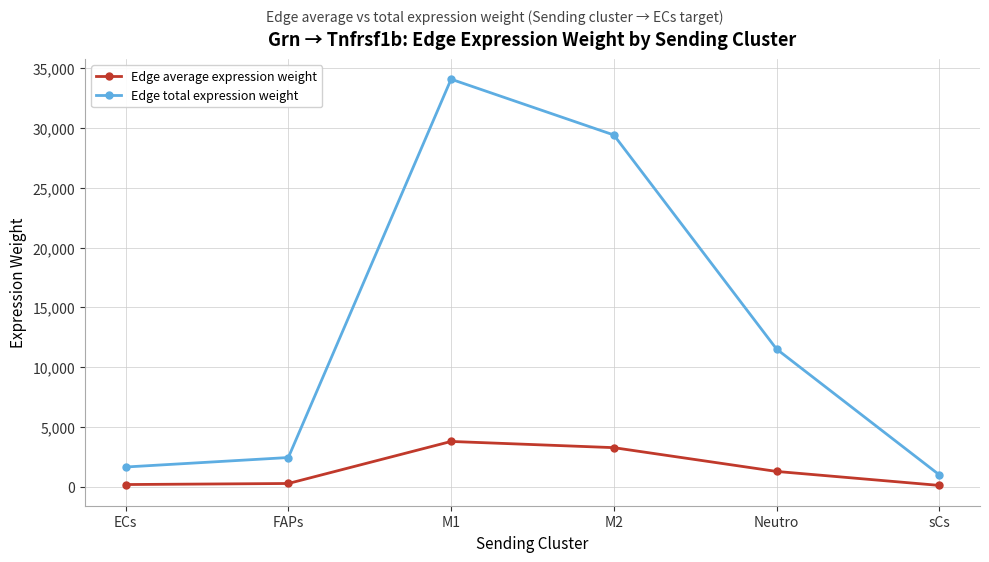

How many lines are shown in the chart?

2